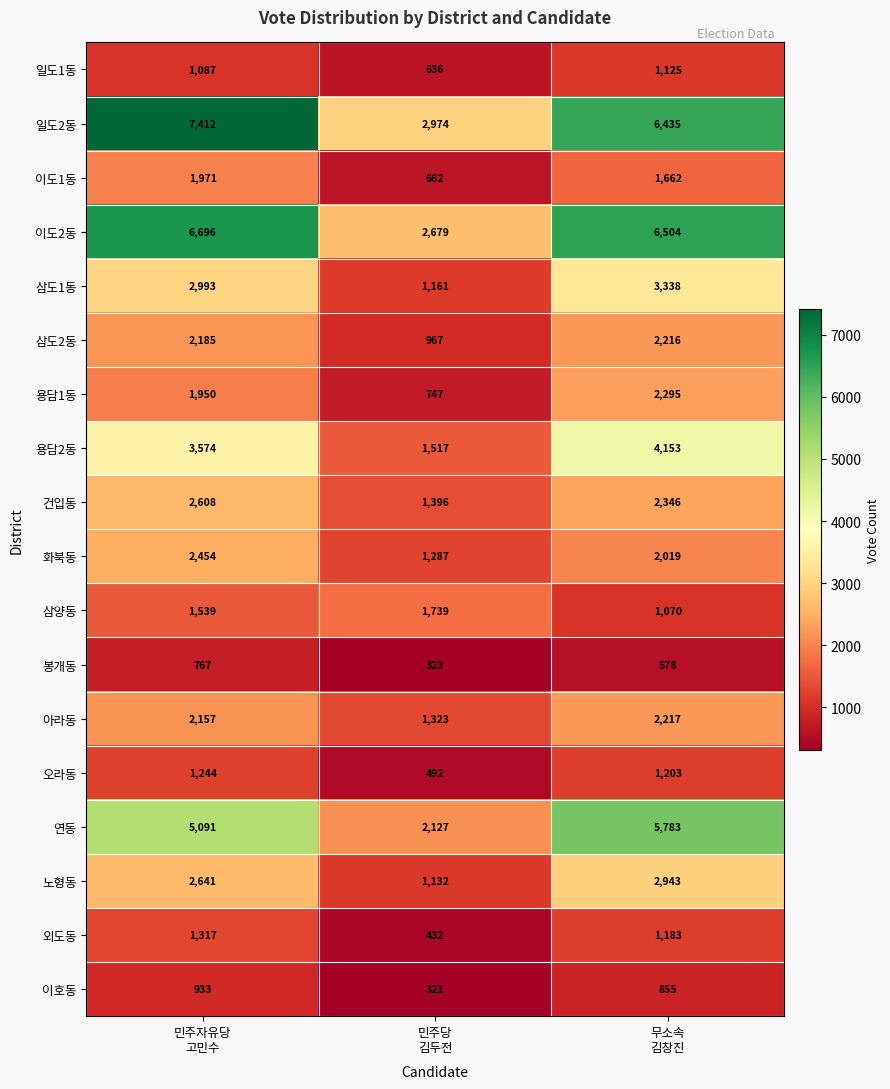

What is the sum of all 연동 values?

13001